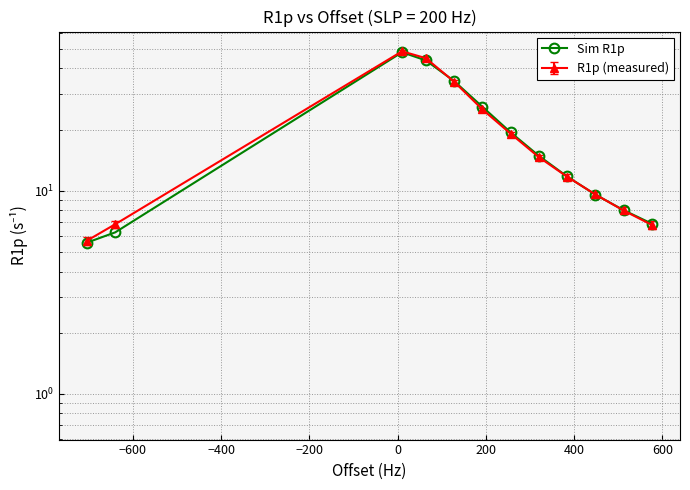

What is the smallest value displayed?

5.6